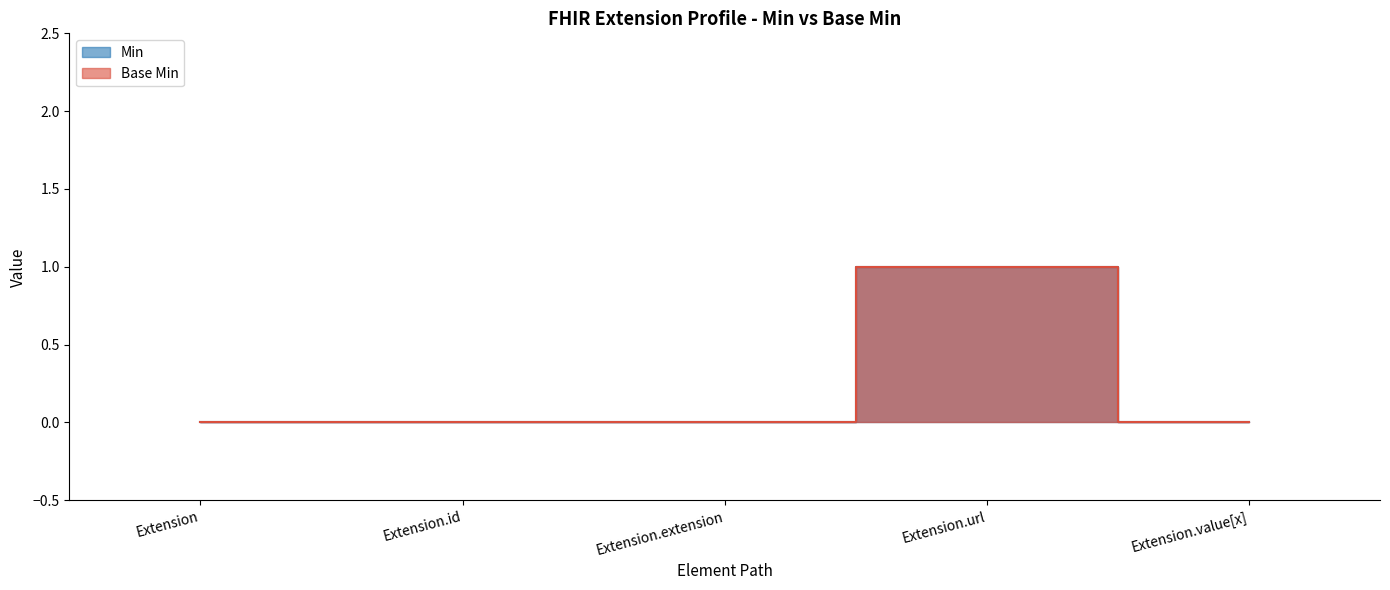

Read the Min value at Extension.url.

1